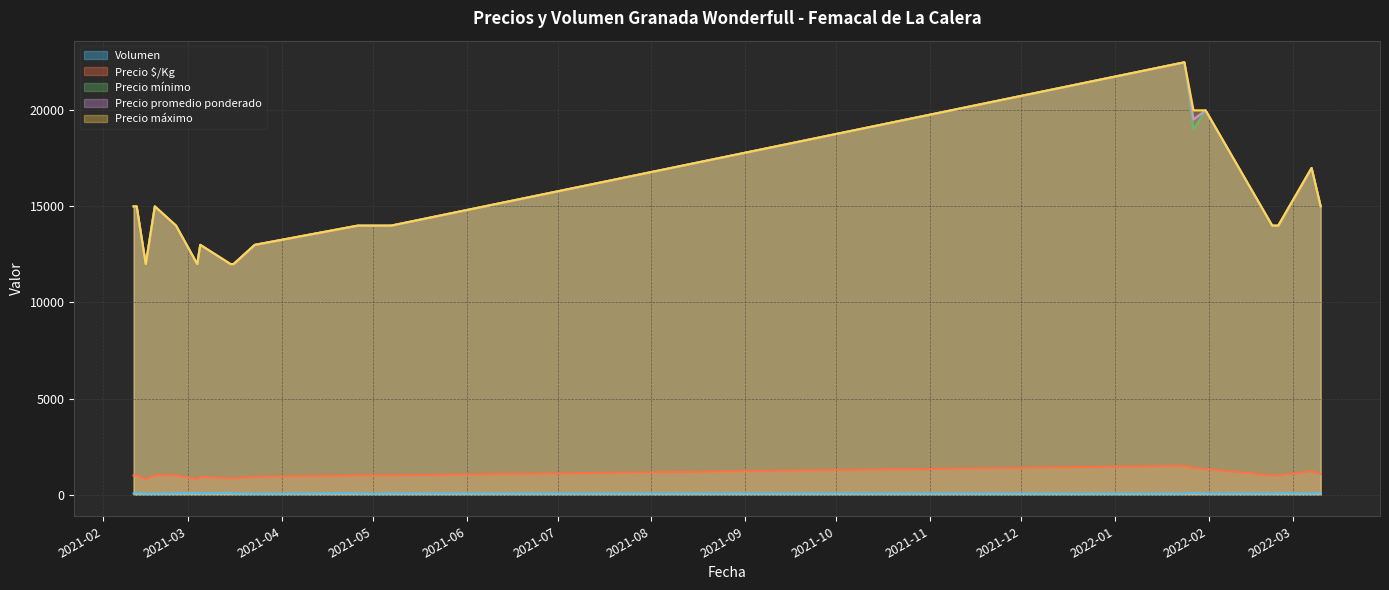

Does the chart display data point markers on the line(s)?

No